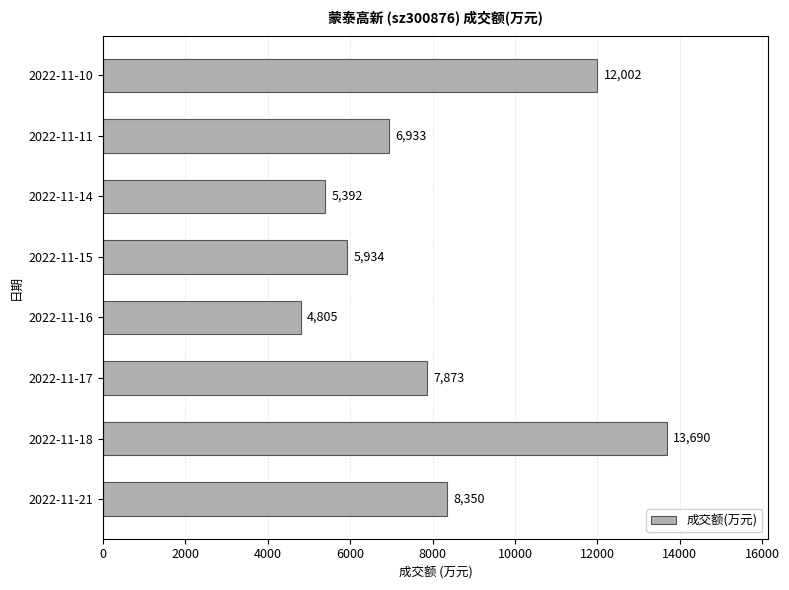

List the labels in order of value, smallest first.

2022-11-16, 2022-11-14, 2022-11-15, 2022-11-11, 2022-11-17, 2022-11-21, 2022-11-10, 2022-11-18